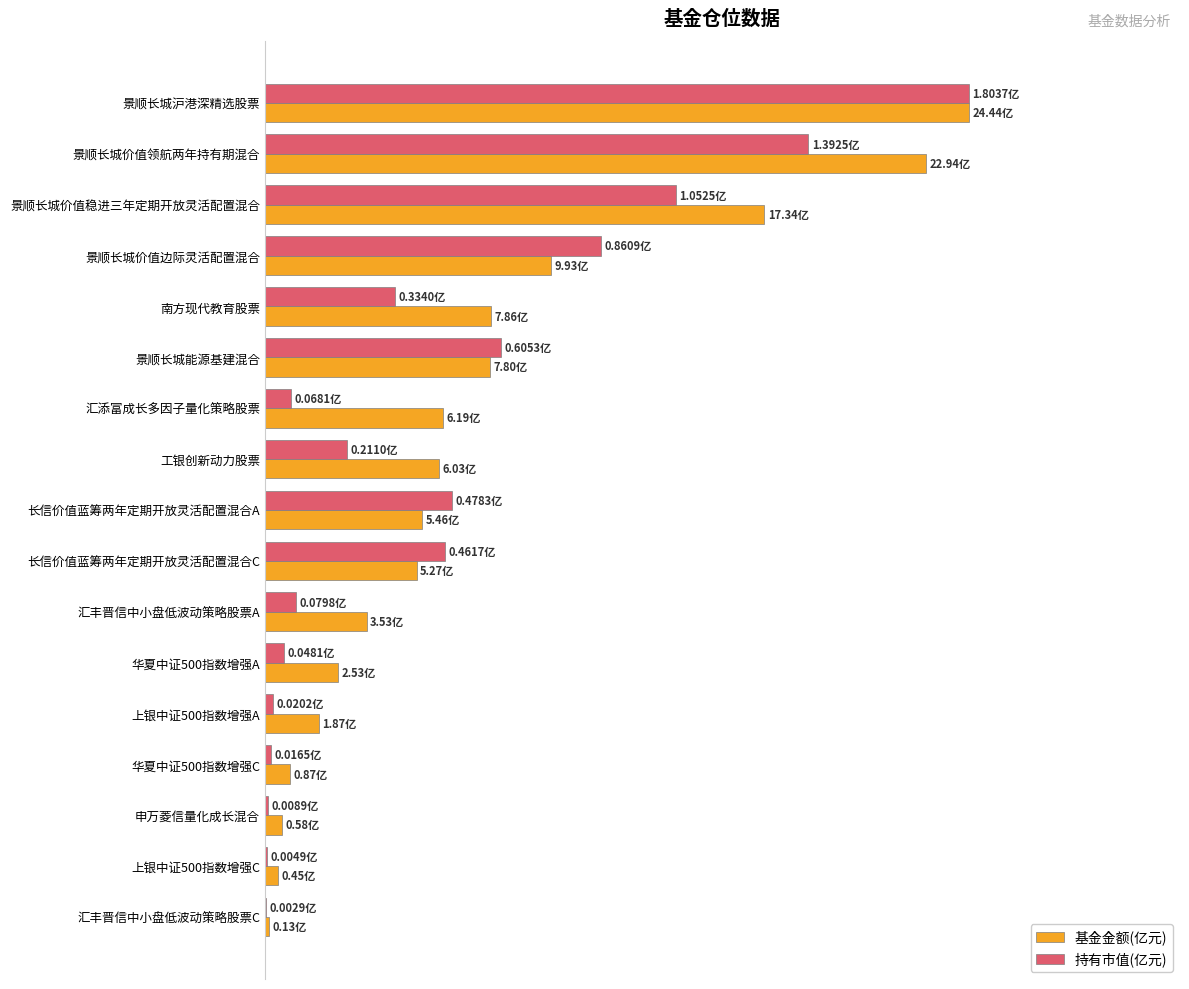

What are all the series names shown in the legend?

基金金额(亿元), 持有市值(亿元)